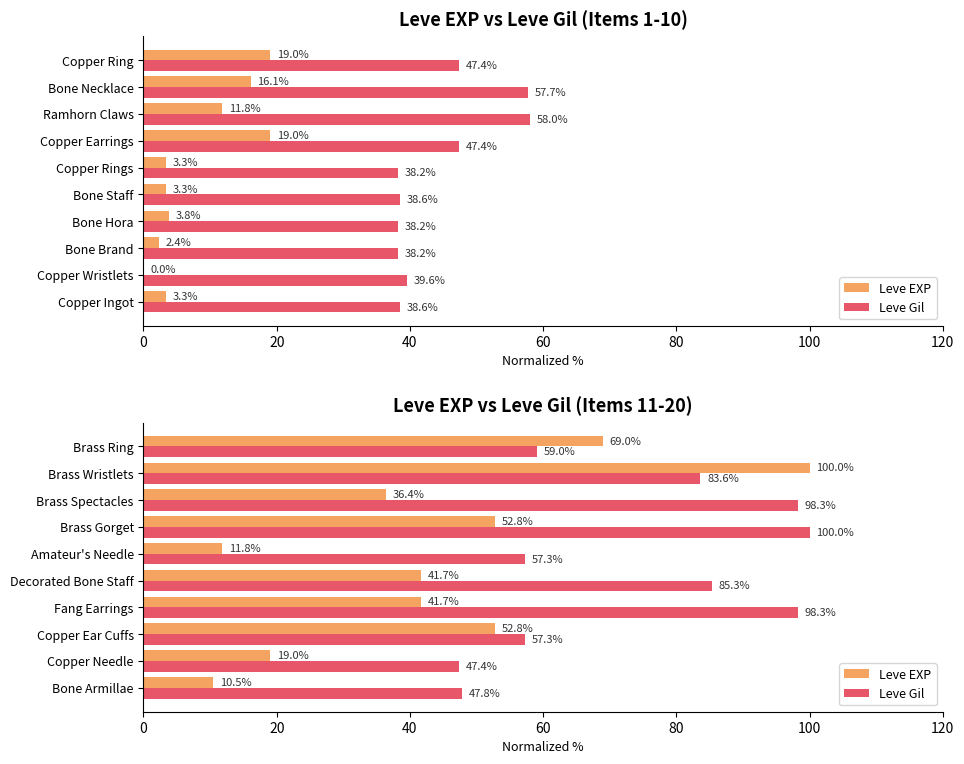

Which series has the largest total across all categories?

Leve Gil